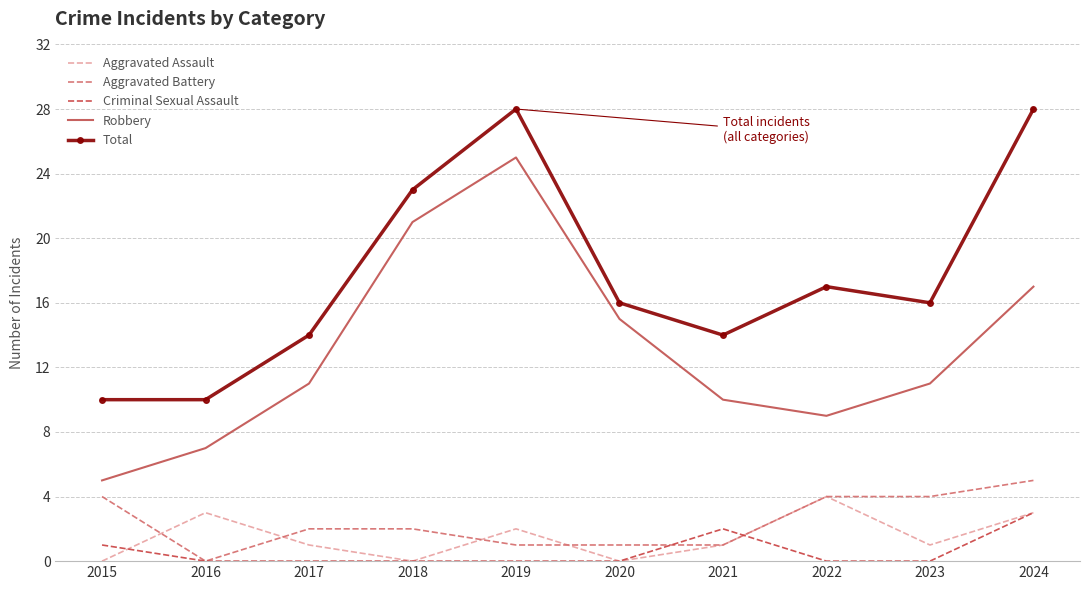

Where does the Total series first go above 16?

2018